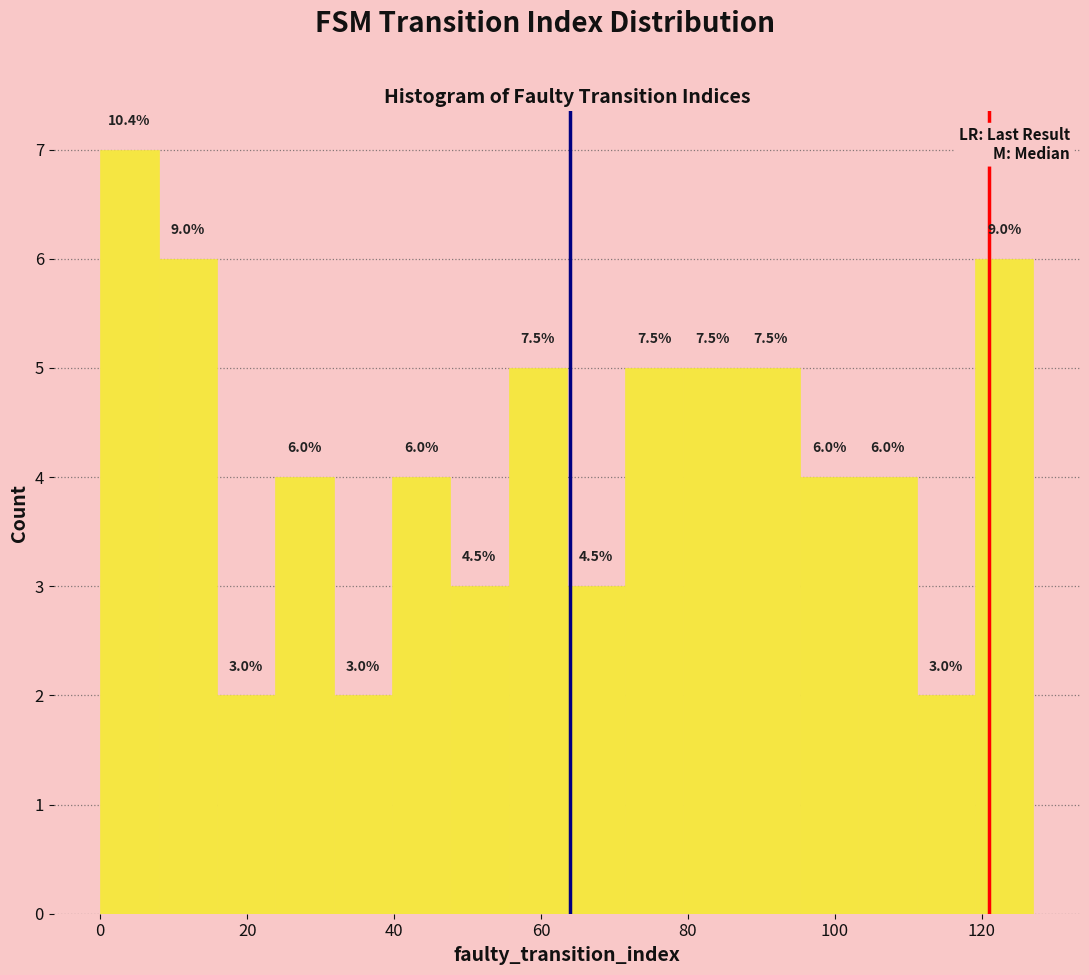

Around what value on the x-axis is the tallest bar? Give the approximate position of its centre, as read against the axis.

4